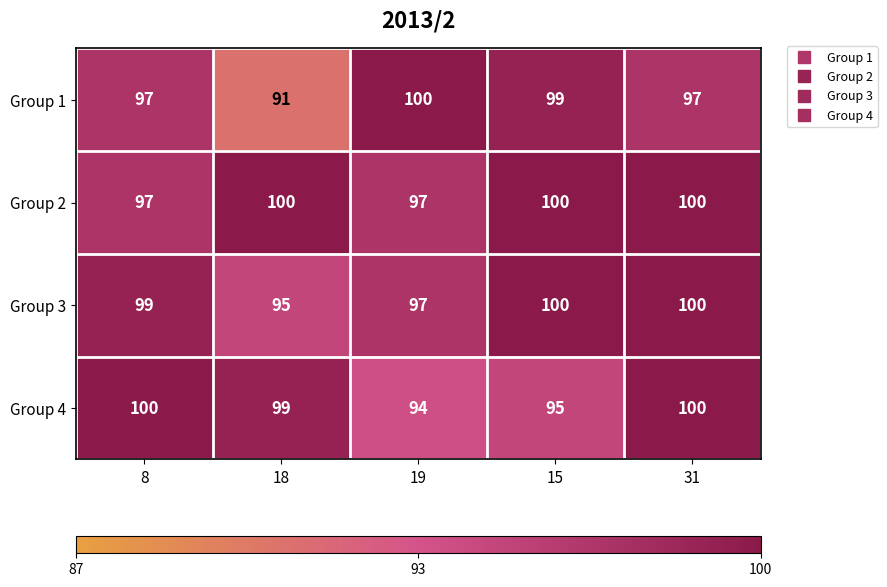

Count the number of data series in this chart.

4